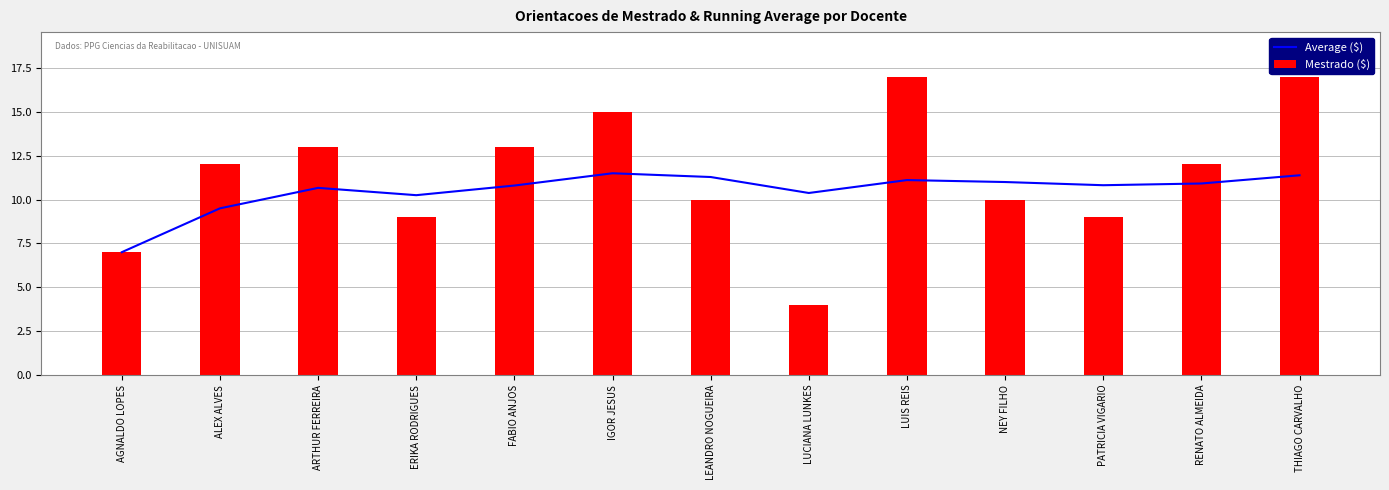

What is the value of the Mestrado ($) bar at the 4th from the left?

9